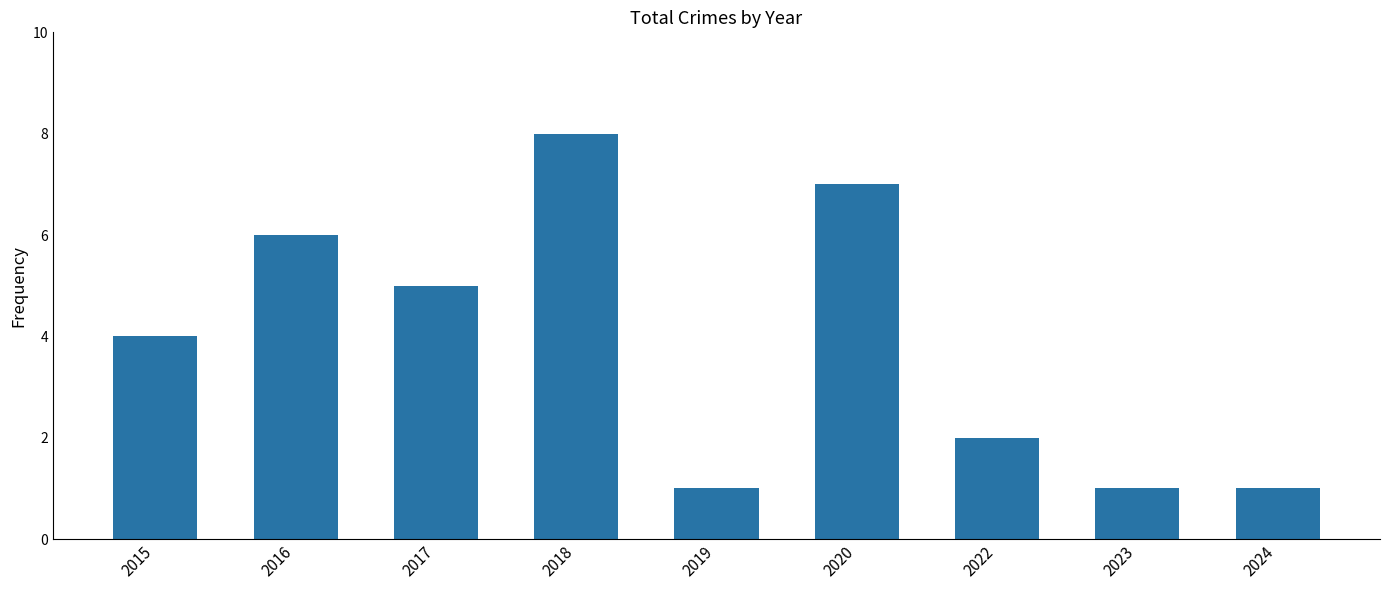

The value at 2020 is 7. True or false?

True